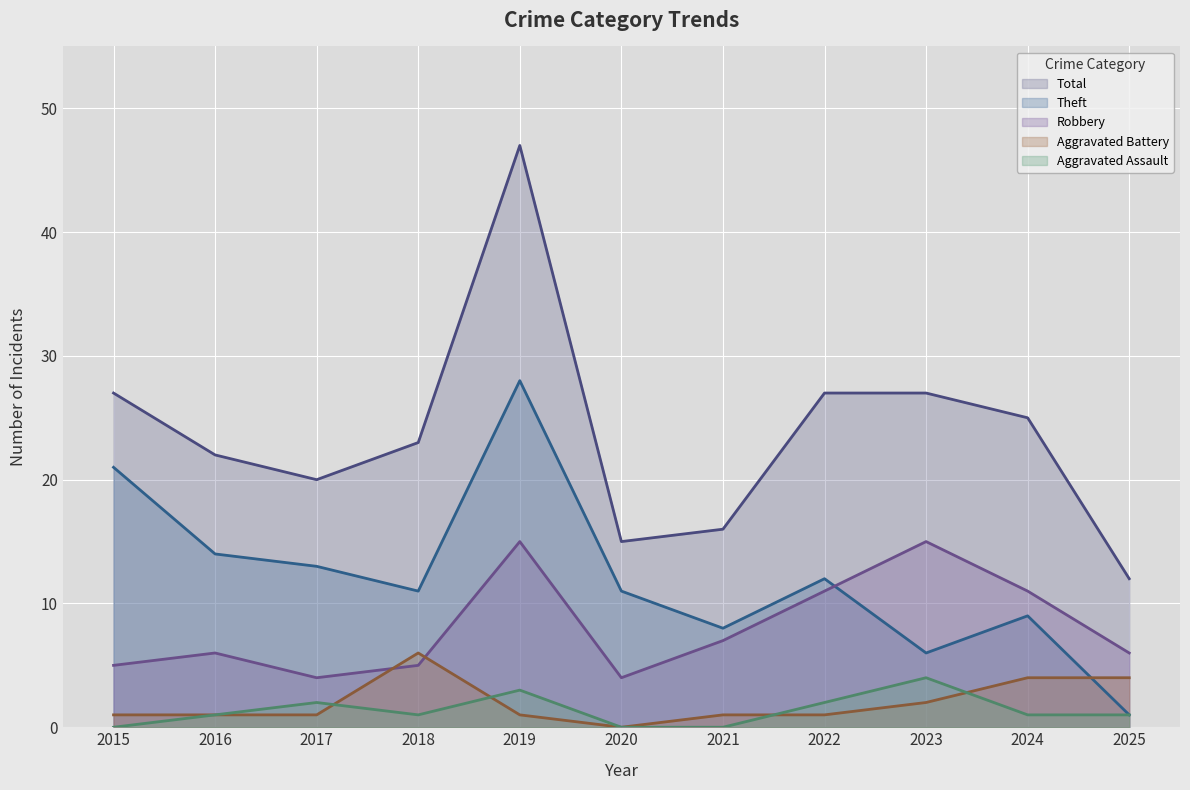

Is it true that Aggravated Battery equals 0 at 2017?

False